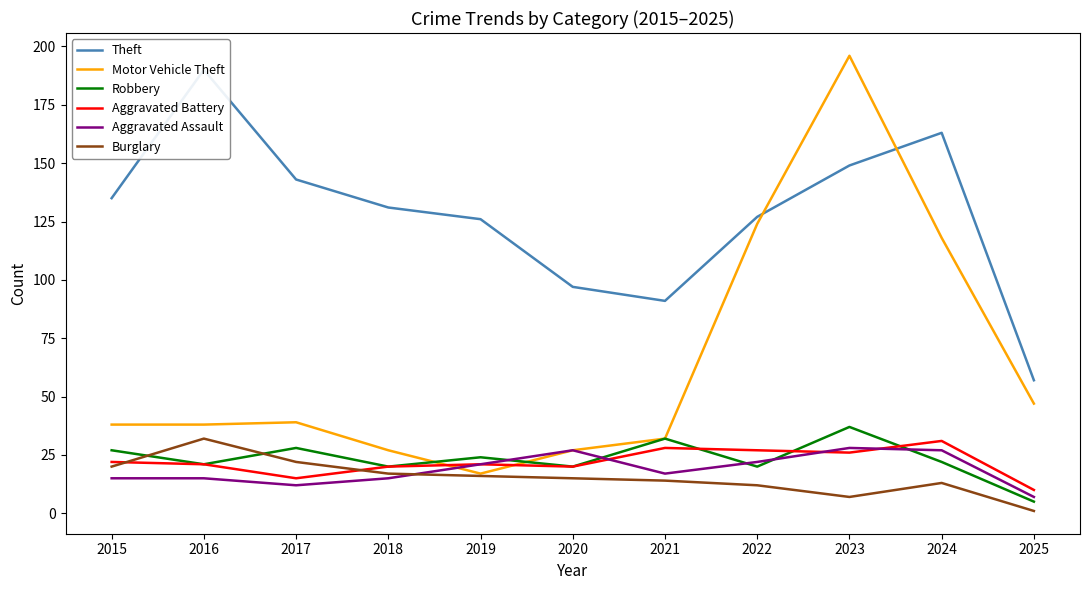

At which category does Aggravated Battery reach its first local peak?

2019